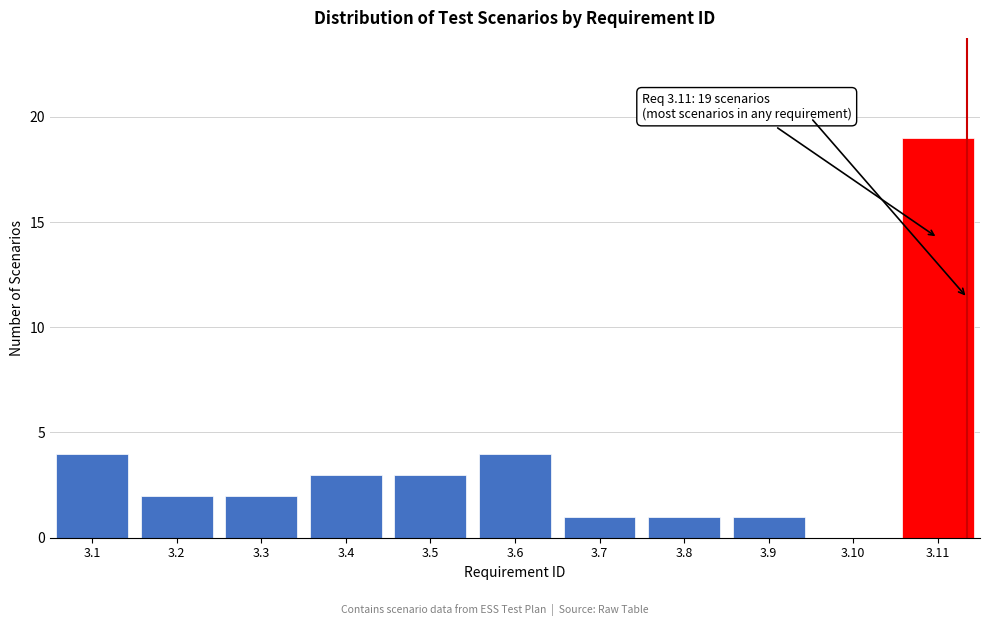

Reading left to right, extract all data points from this chart.

3.1=4	3.2=2	3.3=2	3.4=3	3.5=3	3.6=4	3.7=1	3.8=1	3.9=1	3.10=0	3.11=19